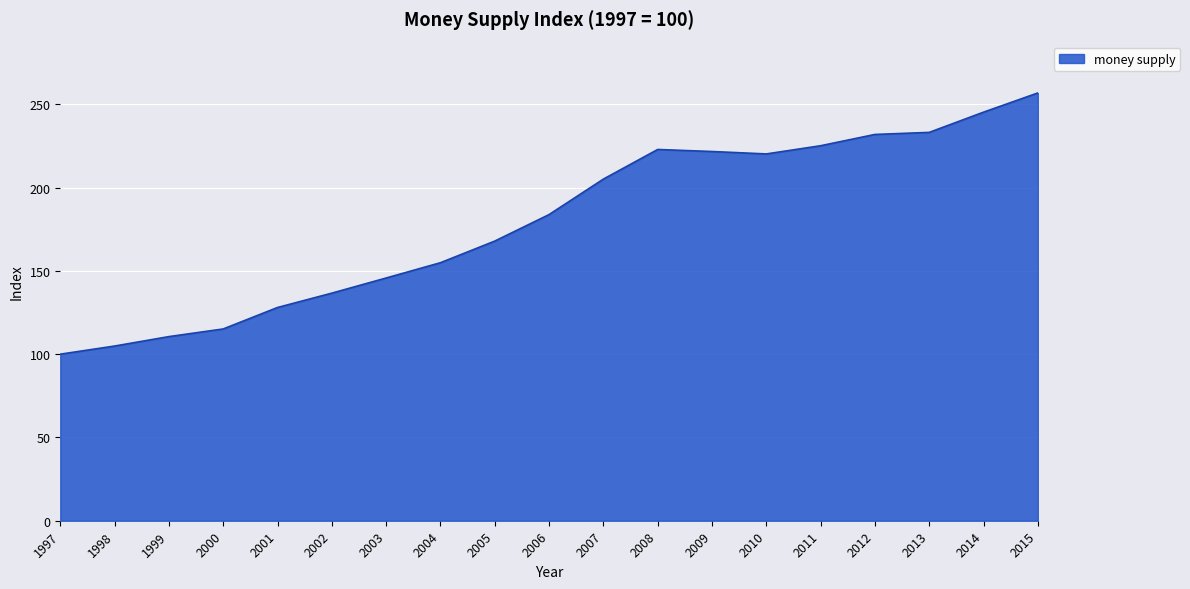

What is the greatest value displayed?

256.8